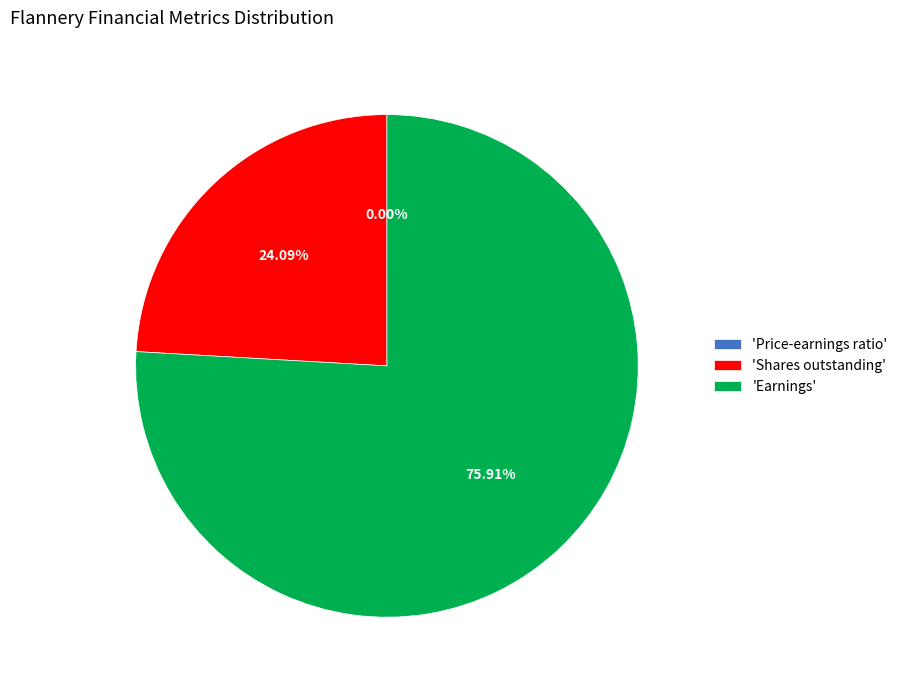

Between 'Shares outstanding' and 'Earnings', which is larger?

'Earnings'